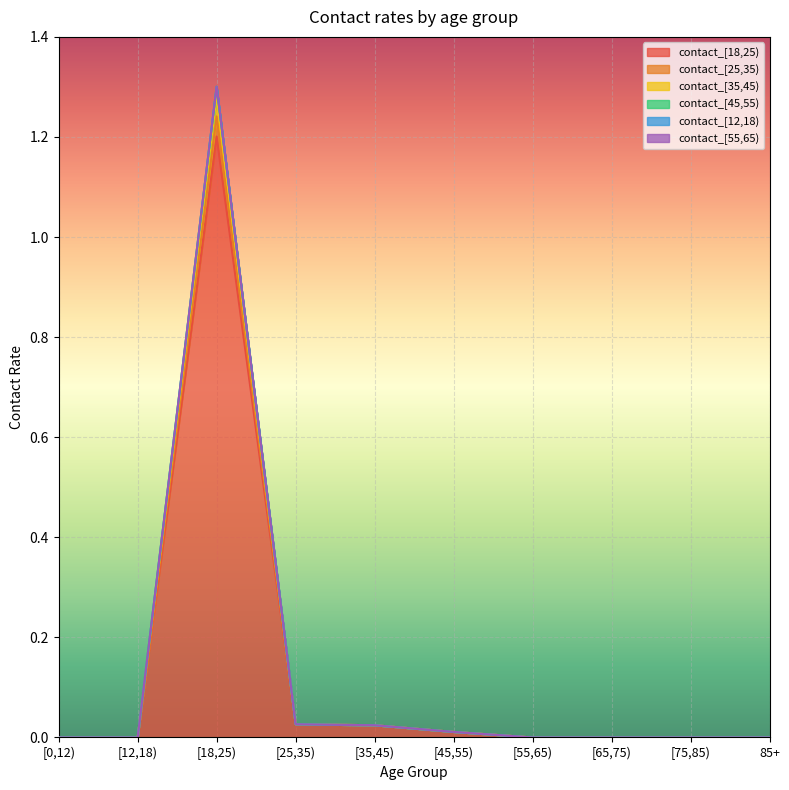

True or false: contact_[25,35) and contact_[45,55) cross at least once.

False